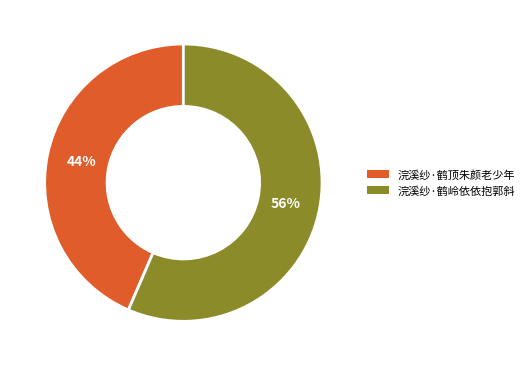

To the nearest percent, what is the average slice percentage?

50%